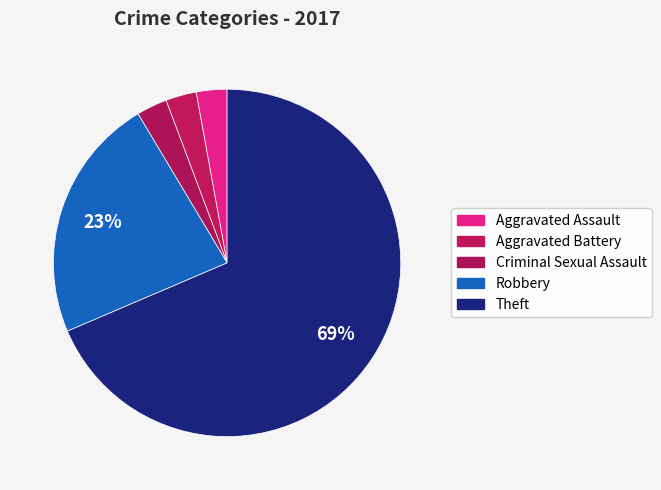

Rank the categories by value from lowest to highest.

Aggravated Assault, Aggravated Battery, Criminal Sexual Assault, Robbery, Theft